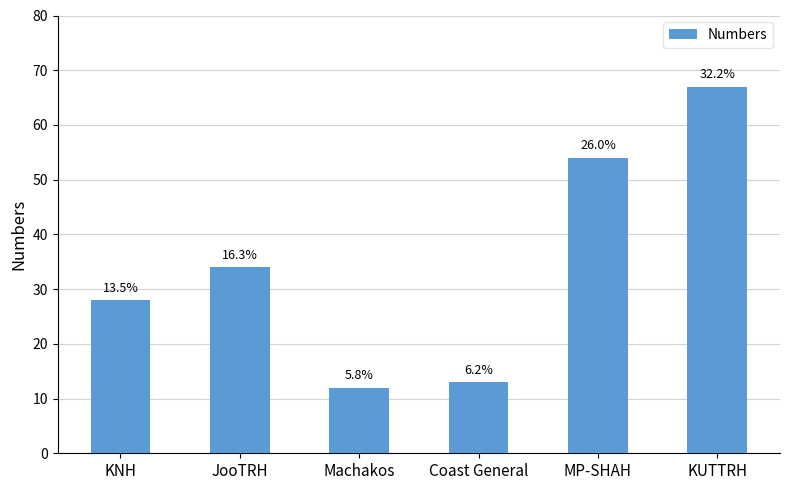

List the labels in order of value, largest first.

KUTTRH, MP-SHAH, JooTRH, KNH, Coast General, Machakos